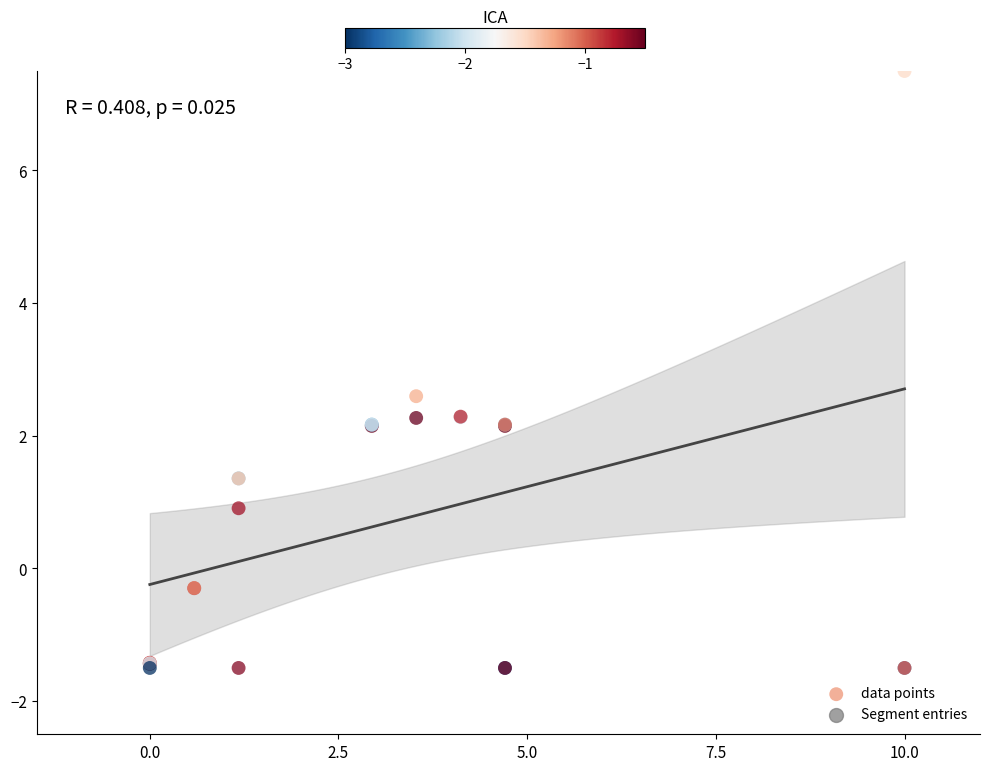

What Y value in the scatter plot is closest to 3?

2.6